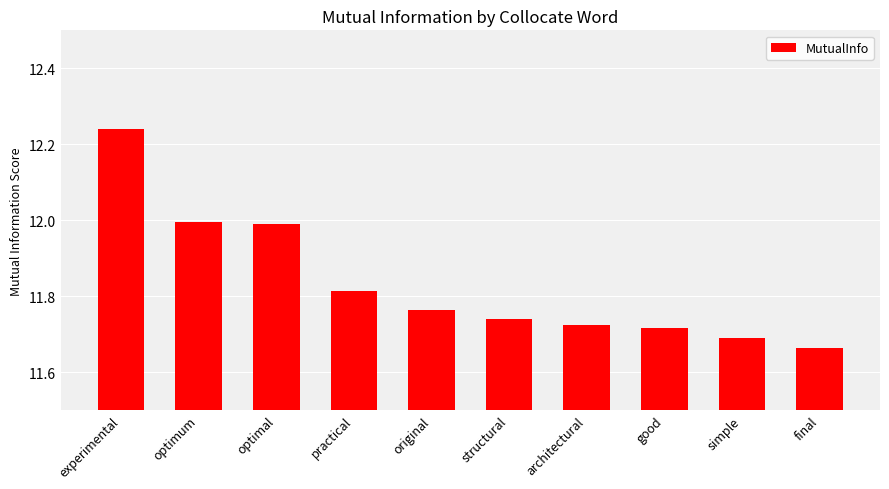

Which label corresponds to the smallest value in the chart?

final